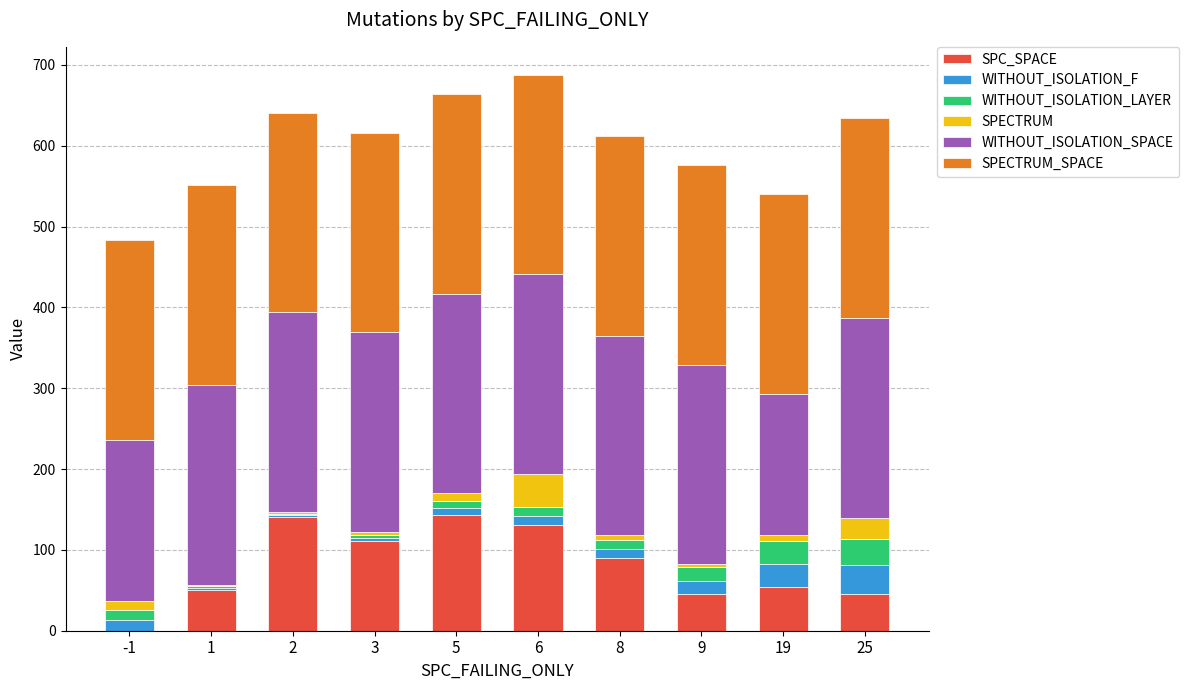

At which category is the sum across all series the highest?

6